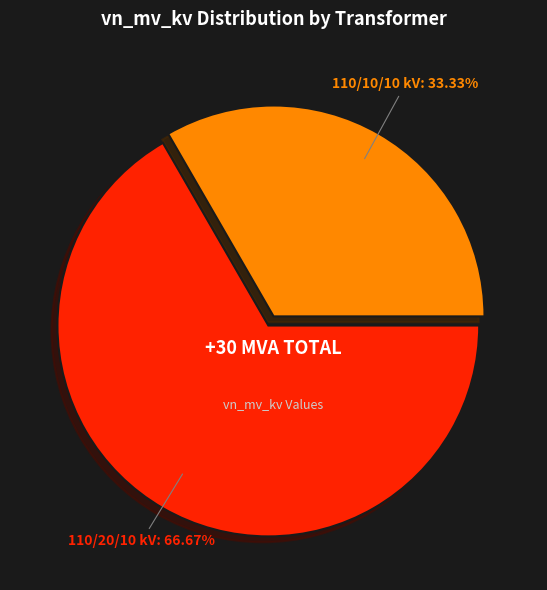

Is there any slice that represents more than half of the pie?

Yes